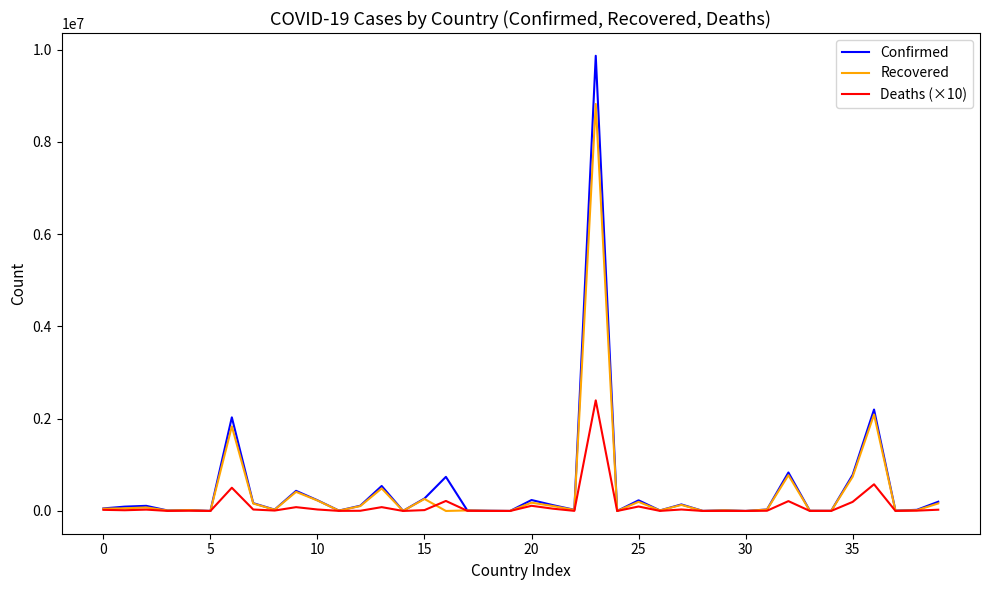

Which series has the largest range (max minus min)?

Confirmed